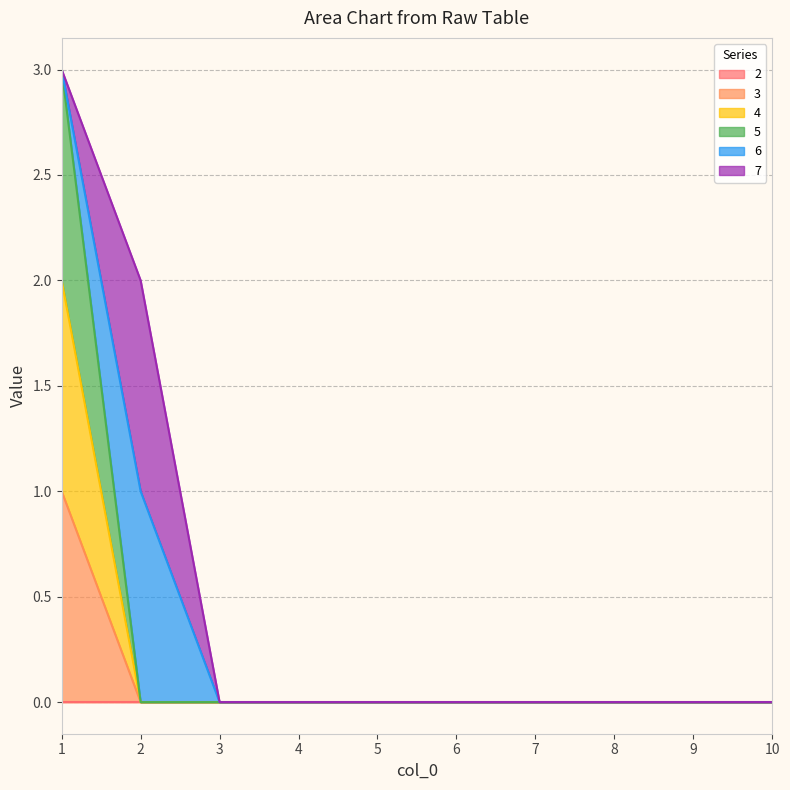

At which category is the sum across all series the highest?

1